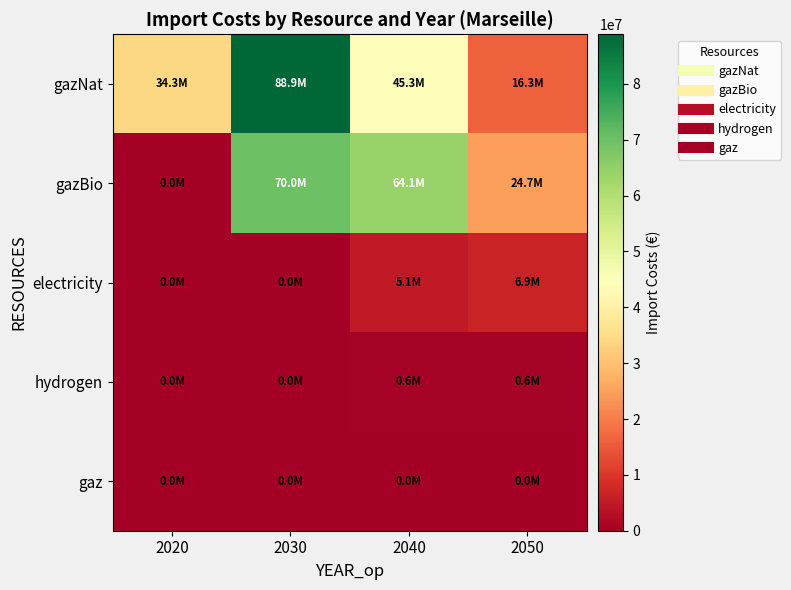

How many distinct data groups are displayed?

5